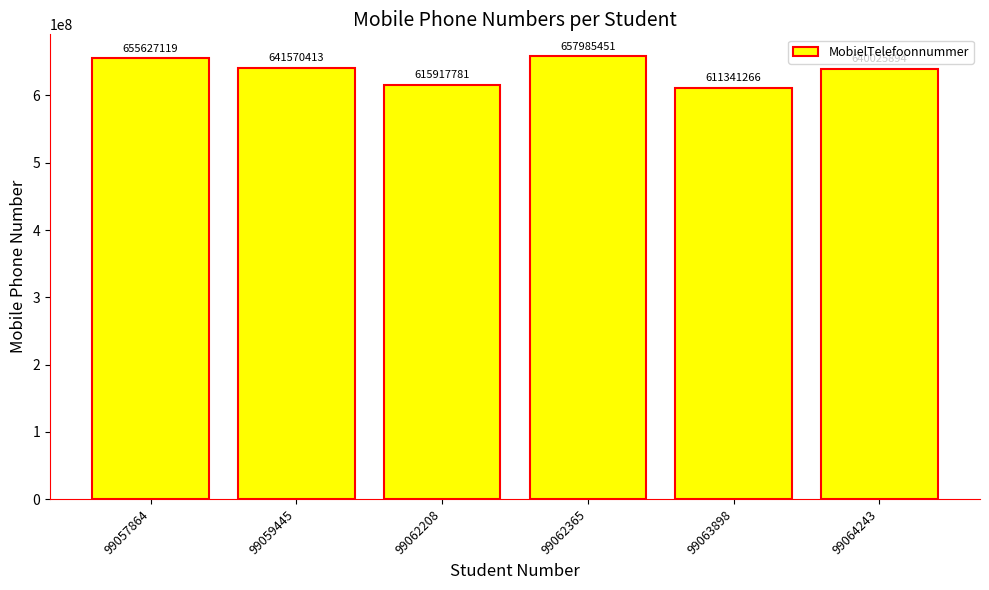

Approximately how many times larger is the value at 99062365 compared to 99062208?

1.1